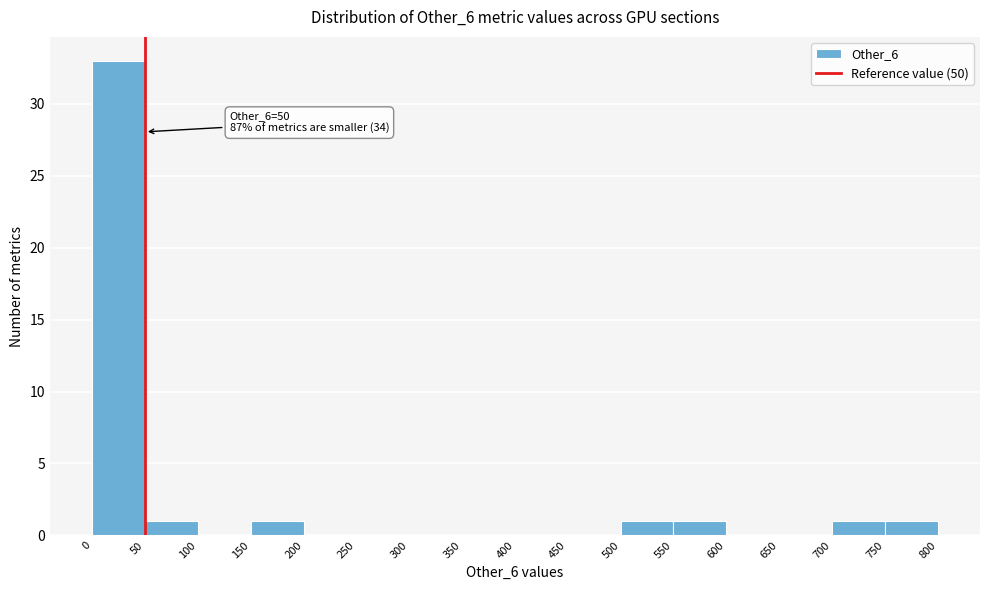

Over which range of the x-axis is the bar tallest?

0 to 50